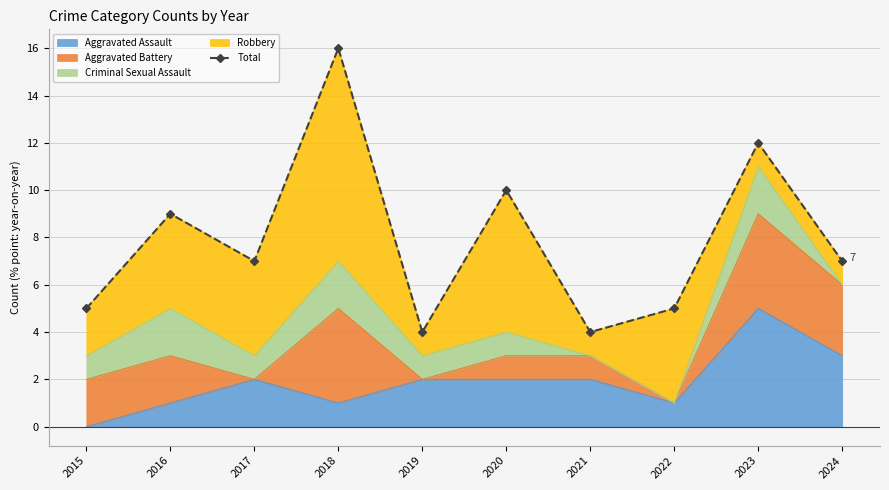

Reading left to right, transcribe all the data shown in this chart.

2015=5	2016=9	2017=7	2018=16	2019=4	2020=10	2021=4	2022=5	2023=12	2024=7